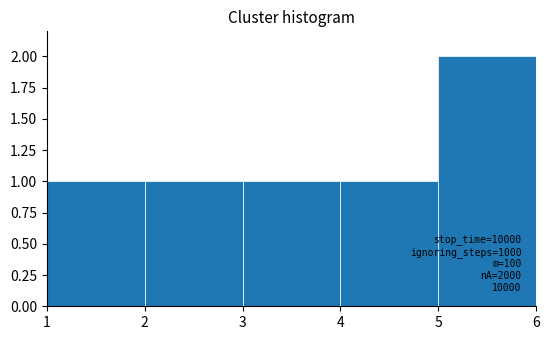

Which range on the x-axis has the tallest bar?

5 to 6